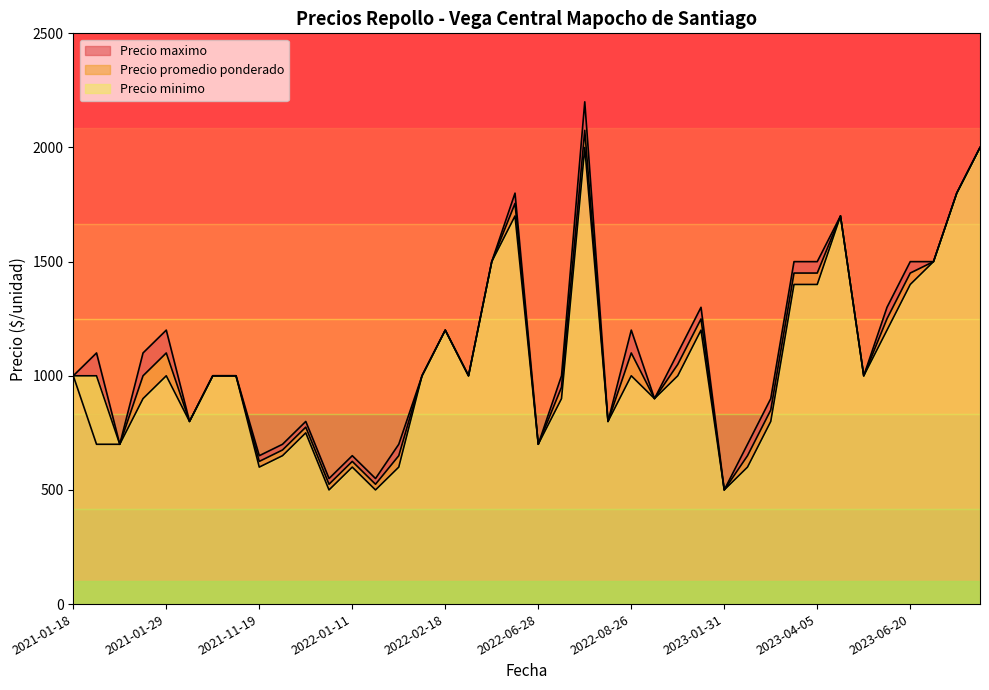

What is the difference between the second highest and minimum values in the Precio minimo series?

1500